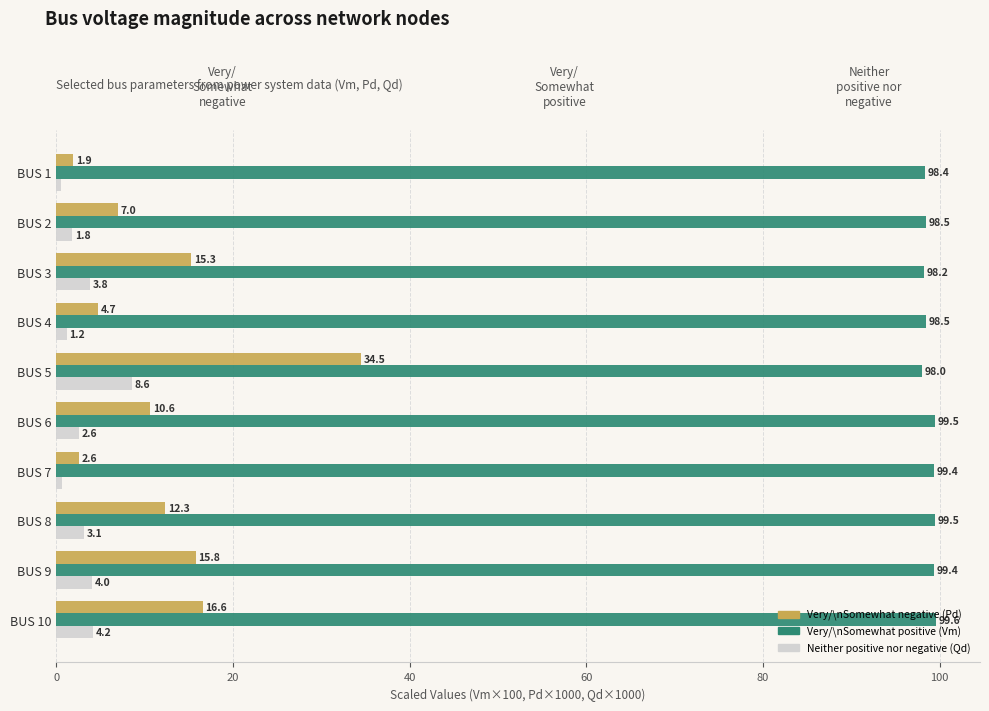

Is it true that Very/\nSomewhat positive (Vm) equals 98.4 at BUS 1?

True